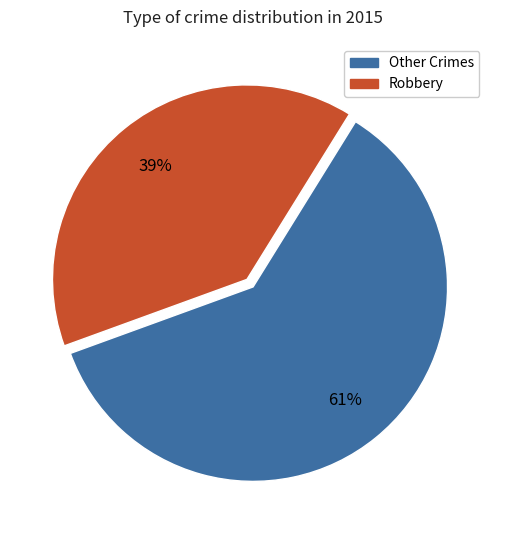

Is there a majority slice in this chart?

Yes